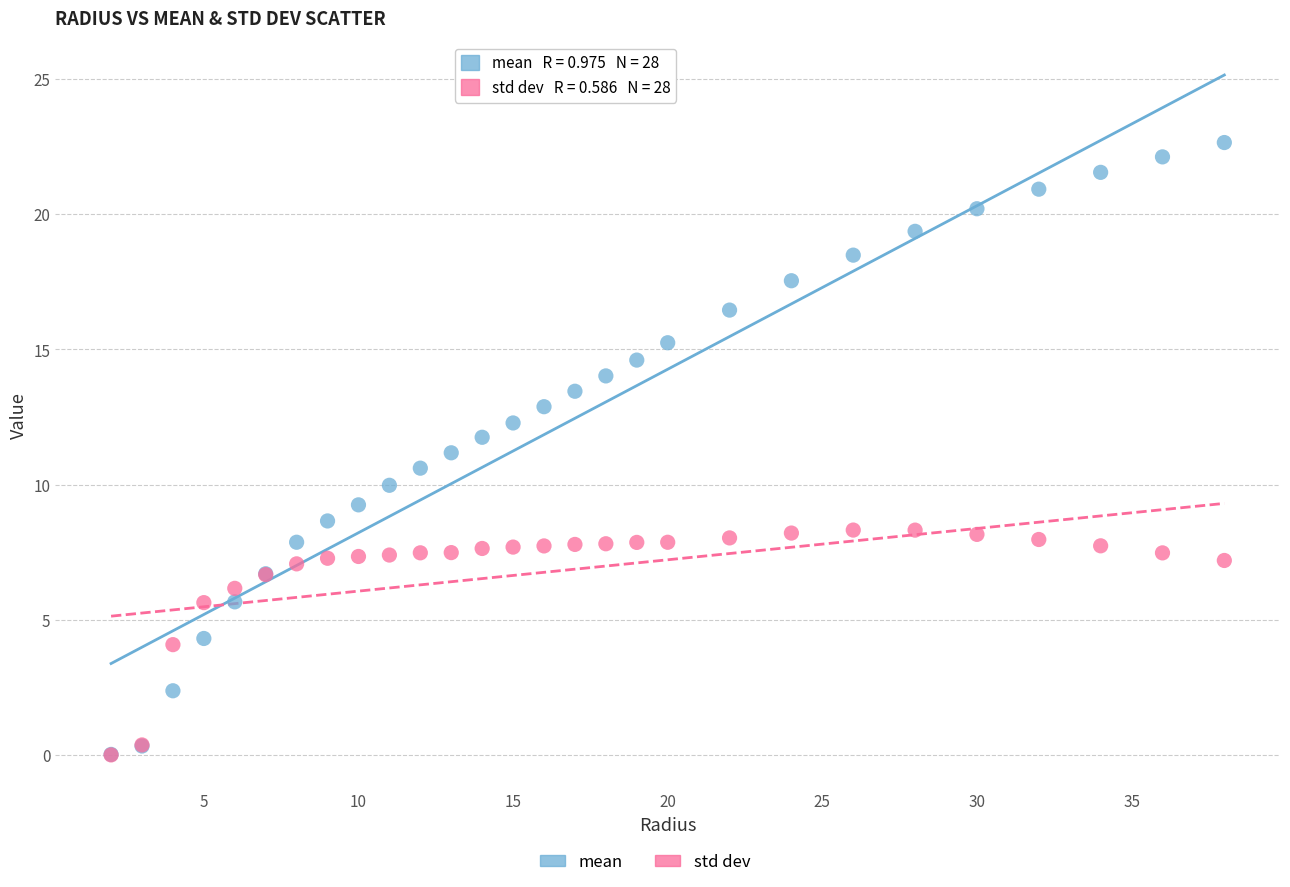

Which series reaches the maximum Y coordinate?

mean